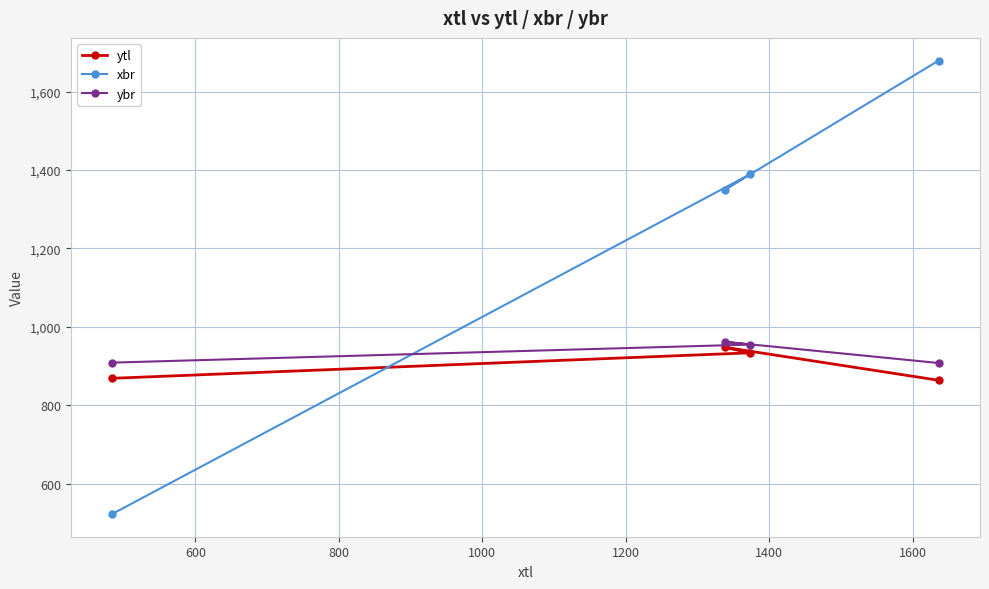

Which series ends up on top after the final intersection of ybr and xbr?

xbr